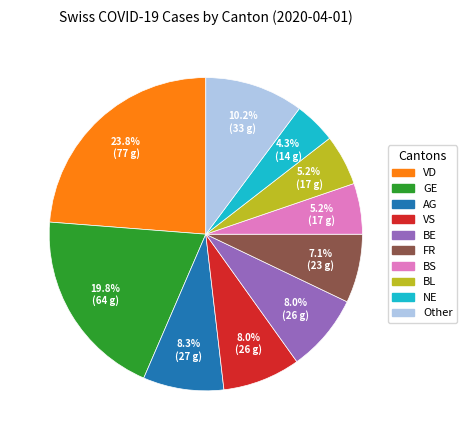

Is there any slice that represents more than half of the pie?

No